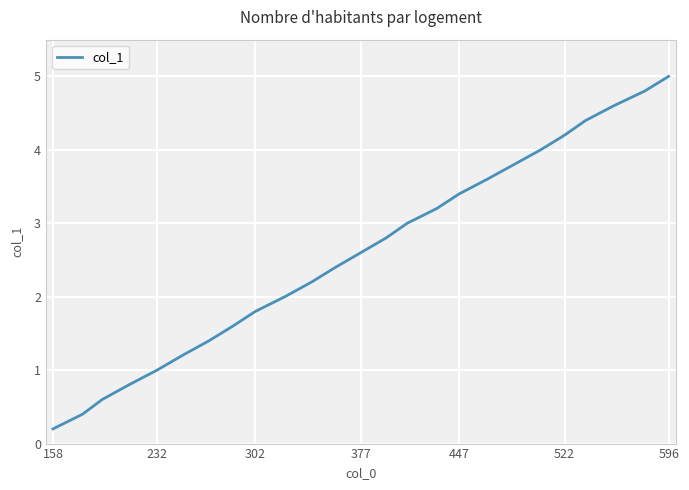

Reading left to right, extract all data points from this chart.

0.2	0.4	0.6	0.8	1.0	1.2	1.4	1.6	1.8	2.0	2.2	2.4	2.6	2.8	3.0	3.2	3.4	3.6	3.8	4.0	4.2	4.4	4.6	4.8	5.0